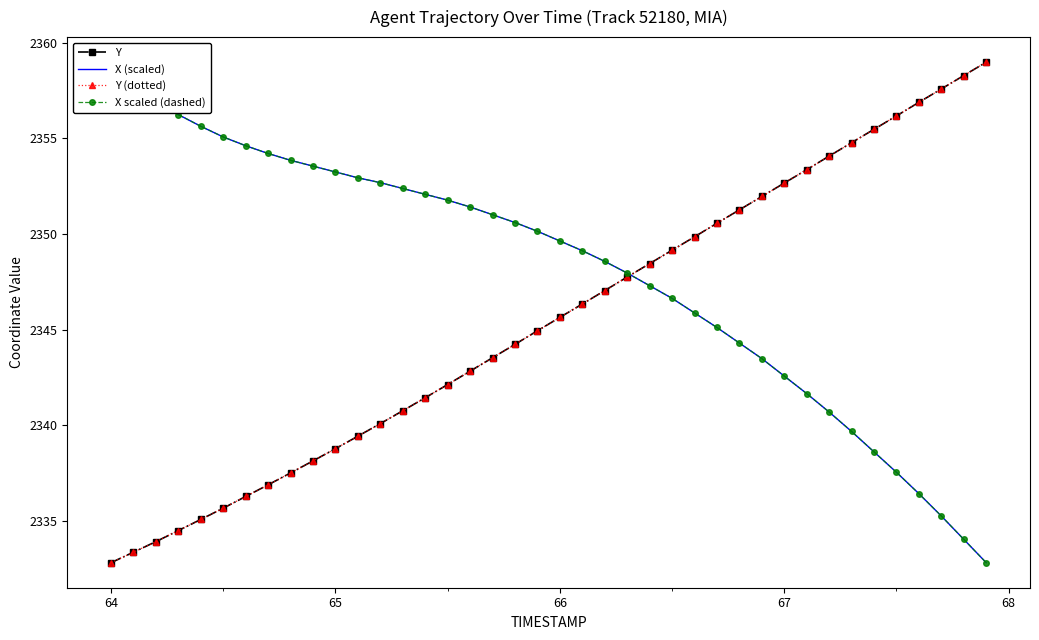

What is the difference between the maximum and minimum values in the Y series?

26.2